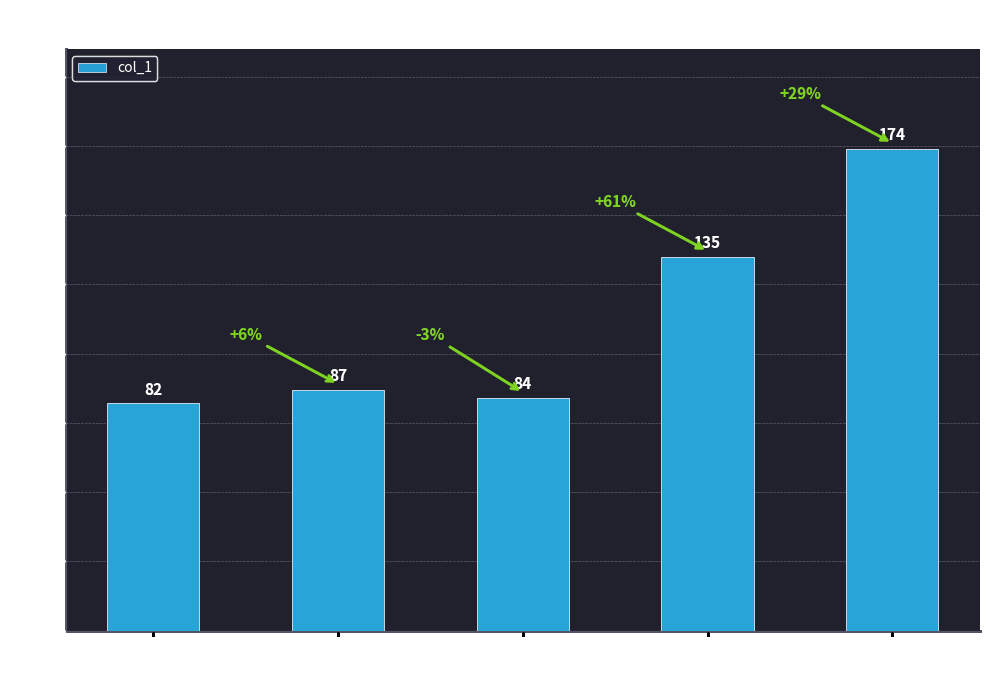

What is the average value?

112